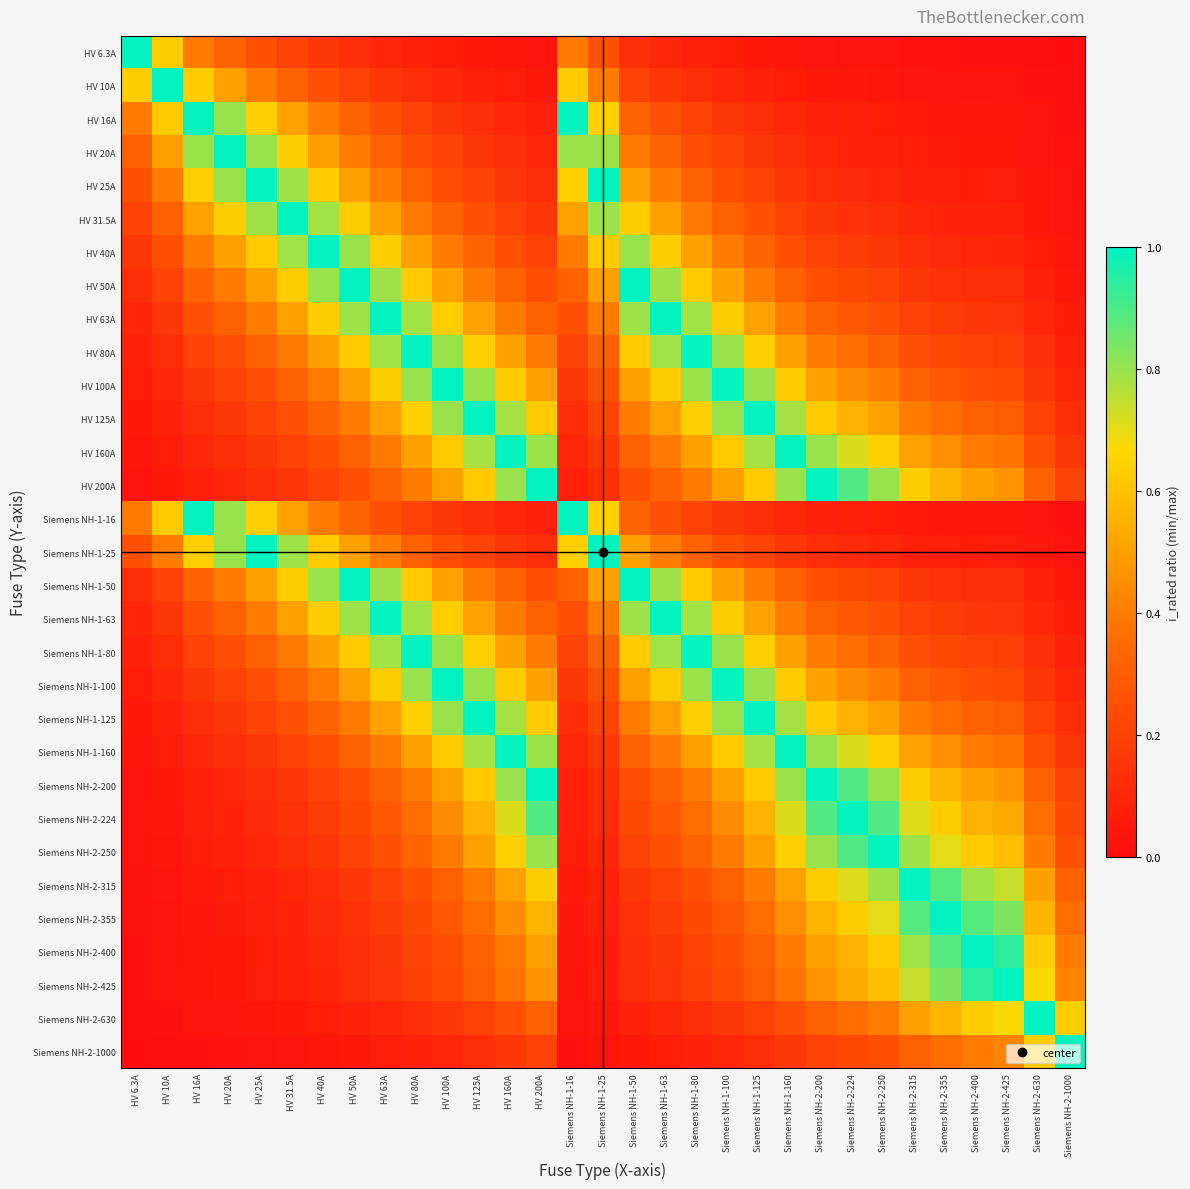

Reading left to right, what are all the values shown in this chart?

HV 6.3A: HV 6.3A=1.0	HV 10A=0.6	HV 16A=0.4	HV 20A=0.3	HV 25A=0.3	HV 31.5A=0.2	HV 40A=0.2	HV 50A=0.1	HV 63A=0.1	HV 80A=0.1	HV 100A=0.1	HV 125A=0.1	HV 160A=0.0	HV 200A=0.0	Siemens NH-1-16=0.4	Siemens NH-1-25=0.3	Siemens NH-1-50=0.1	Siemens NH-1-63=0.1	Siemens NH-1-80=0.1	Siemens NH-1-100=0.1	Siemens NH-1-125=0.1	Siemens NH-1-160=0.0	Siemens NH-2-200=0.0	Siemens NH-2-224=0.0	Siemens NH-2-250=0.0	Siemens NH-2-315=0.0	Siemens NH-2-355=0.0	Siemens NH-2-400=0.0	Siemens NH-2-425=0.0	Siemens NH-2-630=0.0	Siemens NH-2-1000=0.0
HV 10A: HV 6.3A=0.6	HV 10A=1.0	HV 16A=0.6	HV 20A=0.5	HV 25A=0.4	HV 31.5A=0.3	HV 40A=0.2	HV 50A=0.2	HV 63A=0.2	HV 80A=0.1	HV 100A=0.1	HV 125A=0.1	HV 160A=0.1	HV 200A=0.1	Siemens NH-1-16=0.6	Siemens NH-1-25=0.4	Siemens NH-1-50=0.2	Siemens NH-1-63=0.2	Siemens NH-1-80=0.1	Siemens NH-1-100=0.1	Siemens NH-1-125=0.1	Siemens NH-1-160=0.1	Siemens NH-2-200=0.1	Siemens NH-2-224=0.0	Siemens NH-2-250=0.0	Siemens NH-2-315=0.0	Siemens NH-2-355=0.0	Siemens NH-2-400=0.0	Siemens NH-2-425=0.0	Siemens NH-2-630=0.0	Siemens NH-2-1000=0.0
HV 16A: HV 6.3A=0.4	HV 10A=0.6	HV 16A=1.0	HV 20A=0.8	HV 25A=0.6	HV 31.5A=0.5	HV 40A=0.4	HV 50A=0.3	HV 63A=0.3	HV 80A=0.2	HV 100A=0.2	HV 125A=0.1	HV 160A=0.1	HV 200A=0.1	Siemens NH-1-16=1.0	Siemens NH-1-25=0.6	Siemens NH-1-50=0.3	Siemens NH-1-63=0.3	Siemens NH-1-80=0.2	Siemens NH-1-100=0.2	Siemens NH-1-125=0.1	Siemens NH-1-160=0.1	Siemens NH-2-200=0.1	Siemens NH-2-224=0.1	Siemens NH-2-250=0.1	Siemens NH-2-315=0.1	Siemens NH-2-355=0.0	Siemens NH-2-400=0.0	Siemens NH-2-425=0.0	Siemens NH-2-630=0.0	Siemens NH-2-1000=0.0
HV 20A: HV 6.3A=0.3	HV 10A=0.5	HV 16A=0.8	HV 20A=1.0	HV 25A=0.8	HV 31.5A=0.6	HV 40A=0.5	HV 50A=0.4	HV 63A=0.3	HV 80A=0.2	HV 100A=0.2	HV 125A=0.2	HV 160A=0.1	HV 200A=0.1	Siemens NH-1-16=0.8	Siemens NH-1-25=0.8	Siemens NH-1-50=0.4	Siemens NH-1-63=0.3	Siemens NH-1-80=0.2	Siemens NH-1-100=0.2	Siemens NH-1-125=0.2	Siemens NH-1-160=0.1	Siemens NH-2-200=0.1	Siemens NH-2-224=0.1	Siemens NH-2-250=0.1	Siemens NH-2-315=0.1	Siemens NH-2-355=0.1	Siemens NH-2-400=0.1	Siemens NH-2-425=0.0	Siemens NH-2-630=0.0	Siemens NH-2-1000=0.0
HV 25A: HV 6.3A=0.3	HV 10A=0.4	HV 16A=0.6	HV 20A=0.8	HV 25A=1.0	HV 31.5A=0.8	HV 40A=0.6	HV 50A=0.5	HV 63A=0.4	HV 80A=0.3	HV 100A=0.2	HV 125A=0.2	HV 160A=0.2	HV 200A=0.1	Siemens NH-1-16=0.6	Siemens NH-1-25=1.0	Siemens NH-1-50=0.5	Siemens NH-1-63=0.4	Siemens NH-1-80=0.3	Siemens NH-1-100=0.2	Siemens NH-1-125=0.2	Siemens NH-1-160=0.2	Siemens NH-2-200=0.1	Siemens NH-2-224=0.1	Siemens NH-2-250=0.1	Siemens NH-2-315=0.1	Siemens NH-2-355=0.1	Siemens NH-2-400=0.1	Siemens NH-2-425=0.1	Siemens NH-2-630=0.0	Siemens NH-2-1000=0.0
HV 31.5A: HV 6.3A=0.2	HV 10A=0.3	HV 16A=0.5	HV 20A=0.6	HV 25A=0.8	HV 31.5A=1.0	HV 40A=0.8	HV 50A=0.6	HV 63A=0.5	HV 80A=0.4	HV 100A=0.3	HV 125A=0.3	HV 160A=0.2	HV 200A=0.2	Siemens NH-1-16=0.5	Siemens NH-1-25=0.8	Siemens NH-1-50=0.6	Siemens NH-1-63=0.5	Siemens NH-1-80=0.4	Siemens NH-1-100=0.3	Siemens NH-1-125=0.3	Siemens NH-1-160=0.2	Siemens NH-2-200=0.2	Siemens NH-2-224=0.1	Siemens NH-2-250=0.1	Siemens NH-2-315=0.1	Siemens NH-2-355=0.1	Siemens NH-2-400=0.1	Siemens NH-2-425=0.1	Siemens NH-2-630=0.1	Siemens NH-2-1000=0.0
HV 40A: HV 6.3A=0.2	HV 10A=0.2	HV 16A=0.4	HV 20A=0.5	HV 25A=0.6	HV 31.5A=0.8	HV 40A=1.0	HV 50A=0.8	HV 63A=0.6	HV 80A=0.5	HV 100A=0.4	HV 125A=0.3	HV 160A=0.2	HV 200A=0.2	Siemens NH-1-16=0.4	Siemens NH-1-25=0.6	Siemens NH-1-50=0.8	Siemens NH-1-63=0.6	Siemens NH-1-80=0.5	Siemens NH-1-100=0.4	Siemens NH-1-125=0.3	Siemens NH-1-160=0.2	Siemens NH-2-200=0.2	Siemens NH-2-224=0.2	Siemens NH-2-250=0.2	Siemens NH-2-315=0.1	Siemens NH-2-355=0.1	Siemens NH-2-400=0.1	Siemens NH-2-425=0.1	Siemens NH-2-630=0.1	Siemens NH-2-1000=0.0
HV 50A: HV 6.3A=0.1	HV 10A=0.2	HV 16A=0.3	HV 20A=0.4	HV 25A=0.5	HV 31.5A=0.6	HV 40A=0.8	HV 50A=1.0	HV 63A=0.8	HV 80A=0.6	HV 100A=0.5	HV 125A=0.4	HV 160A=0.3	HV 200A=0.2	Siemens NH-1-16=0.3	Siemens NH-1-25=0.5	Siemens NH-1-50=1.0	Siemens NH-1-63=0.8	Siemens NH-1-80=0.6	Siemens NH-1-100=0.5	Siemens NH-1-125=0.4	Siemens NH-1-160=0.3	Siemens NH-2-200=0.2	Siemens NH-2-224=0.2	Siemens NH-2-250=0.2	Siemens NH-2-315=0.2	Siemens NH-2-355=0.1	Siemens NH-2-400=0.1	Siemens NH-2-425=0.1	Siemens NH-2-630=0.1	Siemens NH-2-1000=0.1
HV 63A: HV 6.3A=0.1	HV 10A=0.2	HV 16A=0.3	HV 20A=0.3	HV 25A=0.4	HV 31.5A=0.5	HV 40A=0.6	HV 50A=0.8	HV 63A=1.0	HV 80A=0.8	HV 100A=0.6	HV 125A=0.5	HV 160A=0.4	HV 200A=0.3	Siemens NH-1-16=0.3	Siemens NH-1-25=0.4	Siemens NH-1-50=0.8	Siemens NH-1-63=1.0	Siemens NH-1-80=0.8	Siemens NH-1-100=0.6	Siemens NH-1-125=0.5	Siemens NH-1-160=0.4	Siemens NH-2-200=0.3	Siemens NH-2-224=0.3	Siemens NH-2-250=0.3	Siemens NH-2-315=0.2	Siemens NH-2-355=0.2	Siemens NH-2-400=0.2	Siemens NH-2-425=0.1	Siemens NH-2-630=0.1	Siemens NH-2-1000=0.1
HV 80A: HV 6.3A=0.1	HV 10A=0.1	HV 16A=0.2	HV 20A=0.2	HV 25A=0.3	HV 31.5A=0.4	HV 40A=0.5	HV 50A=0.6	HV 63A=0.8	HV 80A=1.0	HV 100A=0.8	HV 125A=0.6	HV 160A=0.5	HV 200A=0.4	Siemens NH-1-16=0.2	Siemens NH-1-25=0.3	Siemens NH-1-50=0.6	Siemens NH-1-63=0.8	Siemens NH-1-80=1.0	Siemens NH-1-100=0.8	Siemens NH-1-125=0.6	Siemens NH-1-160=0.5	Siemens NH-2-200=0.4	Siemens NH-2-224=0.4	Siemens NH-2-250=0.3	Siemens NH-2-315=0.3	Siemens NH-2-355=0.2	Siemens NH-2-400=0.2	Siemens NH-2-425=0.2	Siemens NH-2-630=0.1	Siemens NH-2-1000=0.1
HV 100A: HV 6.3A=0.1	HV 10A=0.1	HV 16A=0.2	HV 20A=0.2	HV 25A=0.2	HV 31.5A=0.3	HV 40A=0.4	HV 50A=0.5	HV 63A=0.6	HV 80A=0.8	HV 100A=1.0	HV 125A=0.8	HV 160A=0.6	HV 200A=0.5	Siemens NH-1-16=0.2	Siemens NH-1-25=0.2	Siemens NH-1-50=0.5	Siemens NH-1-63=0.6	Siemens NH-1-80=0.8	Siemens NH-1-100=1.0	Siemens NH-1-125=0.8	Siemens NH-1-160=0.6	Siemens NH-2-200=0.5	Siemens NH-2-224=0.4	Siemens NH-2-250=0.4	Siemens NH-2-315=0.3	Siemens NH-2-355=0.3	Siemens NH-2-400=0.2	Siemens NH-2-425=0.2	Siemens NH-2-630=0.2	Siemens NH-2-1000=0.1
HV 125A: HV 6.3A=0.1	HV 10A=0.1	HV 16A=0.1	HV 20A=0.2	HV 25A=0.2	HV 31.5A=0.3	HV 40A=0.3	HV 50A=0.4	HV 63A=0.5	HV 80A=0.6	HV 100A=0.8	HV 125A=1.0	HV 160A=0.8	HV 200A=0.6	Siemens NH-1-16=0.1	Siemens NH-1-25=0.2	Siemens NH-1-50=0.4	Siemens NH-1-63=0.5	Siemens NH-1-80=0.6	Siemens NH-1-100=0.8	Siemens NH-1-125=1.0	Siemens NH-1-160=0.8	Siemens NH-2-200=0.6	Siemens NH-2-224=0.6	Siemens NH-2-250=0.5	Siemens NH-2-315=0.4	Siemens NH-2-355=0.4	Siemens NH-2-400=0.3	Siemens NH-2-425=0.3	Siemens NH-2-630=0.2	Siemens NH-2-1000=0.1
HV 160A: HV 6.3A=0.0	HV 10A=0.1	HV 16A=0.1	HV 20A=0.1	HV 25A=0.2	HV 31.5A=0.2	HV 40A=0.2	HV 50A=0.3	HV 63A=0.4	HV 80A=0.5	HV 100A=0.6	HV 125A=0.8	HV 160A=1.0	HV 200A=0.8	Siemens NH-1-16=0.1	Siemens NH-1-25=0.2	Siemens NH-1-50=0.3	Siemens NH-1-63=0.4	Siemens NH-1-80=0.5	Siemens NH-1-100=0.6	Siemens NH-1-125=0.8	Siemens NH-1-160=1.0	Siemens NH-2-200=0.8	Siemens NH-2-224=0.7	Siemens NH-2-250=0.6	Siemens NH-2-315=0.5	Siemens NH-2-355=0.5	Siemens NH-2-400=0.4	Siemens NH-2-425=0.4	Siemens NH-2-630=0.3	Siemens NH-2-1000=0.2
HV 200A: HV 6.3A=0.0	HV 10A=0.1	HV 16A=0.1	HV 20A=0.1	HV 25A=0.1	HV 31.5A=0.2	HV 40A=0.2	HV 50A=0.2	HV 63A=0.3	HV 80A=0.4	HV 100A=0.5	HV 125A=0.6	HV 160A=0.8	HV 200A=1.0	Siemens NH-1-16=0.1	Siemens NH-1-25=0.1	Siemens NH-1-50=0.2	Siemens NH-1-63=0.3	Siemens NH-1-80=0.4	Siemens NH-1-100=0.5	Siemens NH-1-125=0.6	Siemens NH-1-160=0.8	Siemens NH-2-200=1.0	Siemens NH-2-224=0.9	Siemens NH-2-250=0.8	Siemens NH-2-315=0.6	Siemens NH-2-355=0.6	Siemens NH-2-400=0.5	Siemens NH-2-425=0.5	Siemens NH-2-630=0.3	Siemens NH-2-1000=0.2
Siemens NH-1-16: HV 6.3A=0.4	HV 10A=0.6	HV 16A=1.0	HV 20A=0.8	HV 25A=0.6	HV 31.5A=0.5	HV 40A=0.4	HV 50A=0.3	HV 63A=0.3	HV 80A=0.2	HV 100A=0.2	HV 125A=0.1	HV 160A=0.1	HV 200A=0.1	Siemens NH-1-16=1.0	Siemens NH-1-25=0.6	Siemens NH-1-50=0.3	Siemens NH-1-63=0.3	Siemens NH-1-80=0.2	Siemens NH-1-100=0.2	Siemens NH-1-125=0.1	Siemens NH-1-160=0.1	Siemens NH-2-200=0.1	Siemens NH-2-224=0.1	Siemens NH-2-250=0.1	Siemens NH-2-315=0.1	Siemens NH-2-355=0.0	Siemens NH-2-400=0.0	Siemens NH-2-425=0.0	Siemens NH-2-630=0.0	Siemens NH-2-1000=0.0
Siemens NH-1-25: HV 6.3A=0.3	HV 10A=0.4	HV 16A=0.6	HV 20A=0.8	HV 25A=1.0	HV 31.5A=0.8	HV 40A=0.6	HV 50A=0.5	HV 63A=0.4	HV 80A=0.3	HV 100A=0.2	HV 125A=0.2	HV 160A=0.2	HV 200A=0.1	Siemens NH-1-16=0.6	Siemens NH-1-25=1.0	Siemens NH-1-50=0.5	Siemens NH-1-63=0.4	Siemens NH-1-80=0.3	Siemens NH-1-100=0.2	Siemens NH-1-125=0.2	Siemens NH-1-160=0.2	Siemens NH-2-200=0.1	Siemens NH-2-224=0.1	Siemens NH-2-250=0.1	Siemens NH-2-315=0.1	Siemens NH-2-355=0.1	Siemens NH-2-400=0.1	Siemens NH-2-425=0.1	Siemens NH-2-630=0.0	Siemens NH-2-1000=0.0
Siemens NH-1-50: HV 6.3A=0.1	HV 10A=0.2	HV 16A=0.3	HV 20A=0.4	HV 25A=0.5	HV 31.5A=0.6	HV 40A=0.8	HV 50A=1.0	HV 63A=0.8	HV 80A=0.6	HV 100A=0.5	HV 125A=0.4	HV 160A=0.3	HV 200A=0.2	Siemens NH-1-16=0.3	Siemens NH-1-25=0.5	Siemens NH-1-50=1.0	Siemens NH-1-63=0.8	Siemens NH-1-80=0.6	Siemens NH-1-100=0.5	Siemens NH-1-125=0.4	Siemens NH-1-160=0.3	Siemens NH-2-200=0.2	Siemens NH-2-224=0.2	Siemens NH-2-250=0.2	Siemens NH-2-315=0.2	Siemens NH-2-355=0.1	Siemens NH-2-400=0.1	Siemens NH-2-425=0.1	Siemens NH-2-630=0.1	Siemens NH-2-1000=0.1
Siemens NH-1-63: HV 6.3A=0.1	HV 10A=0.2	HV 16A=0.3	HV 20A=0.3	HV 25A=0.4	HV 31.5A=0.5	HV 40A=0.6	HV 50A=0.8	HV 63A=1.0	HV 80A=0.8	HV 100A=0.6	HV 125A=0.5	HV 160A=0.4	HV 200A=0.3	Siemens NH-1-16=0.3	Siemens NH-1-25=0.4	Siemens NH-1-50=0.8	Siemens NH-1-63=1.0	Siemens NH-1-80=0.8	Siemens NH-1-100=0.6	Siemens NH-1-125=0.5	Siemens NH-1-160=0.4	Siemens NH-2-200=0.3	Siemens NH-2-224=0.3	Siemens NH-2-250=0.3	Siemens NH-2-315=0.2	Siemens NH-2-355=0.2	Siemens NH-2-400=0.2	Siemens NH-2-425=0.1	Siemens NH-2-630=0.1	Siemens NH-2-1000=0.1
Siemens NH-1-80: HV 6.3A=0.1	HV 10A=0.1	HV 16A=0.2	HV 20A=0.2	HV 25A=0.3	HV 31.5A=0.4	HV 40A=0.5	HV 50A=0.6	HV 63A=0.8	HV 80A=1.0	HV 100A=0.8	HV 125A=0.6	HV 160A=0.5	HV 200A=0.4	Siemens NH-1-16=0.2	Siemens NH-1-25=0.3	Siemens NH-1-50=0.6	Siemens NH-1-63=0.8	Siemens NH-1-80=1.0	Siemens NH-1-100=0.8	Siemens NH-1-125=0.6	Siemens NH-1-160=0.5	Siemens NH-2-200=0.4	Siemens NH-2-224=0.4	Siemens NH-2-250=0.3	Siemens NH-2-315=0.3	Siemens NH-2-355=0.2	Siemens NH-2-400=0.2	Siemens NH-2-425=0.2	Siemens NH-2-630=0.1	Siemens NH-2-1000=0.1
Siemens NH-1-100: HV 6.3A=0.1	HV 10A=0.1	HV 16A=0.2	HV 20A=0.2	HV 25A=0.2	HV 31.5A=0.3	HV 40A=0.4	HV 50A=0.5	HV 63A=0.6	HV 80A=0.8	HV 100A=1.0	HV 125A=0.8	HV 160A=0.6	HV 200A=0.5	Siemens NH-1-16=0.2	Siemens NH-1-25=0.2	Siemens NH-1-50=0.5	Siemens NH-1-63=0.6	Siemens NH-1-80=0.8	Siemens NH-1-100=1.0	Siemens NH-1-125=0.8	Siemens NH-1-160=0.6	Siemens NH-2-200=0.5	Siemens NH-2-224=0.4	Siemens NH-2-250=0.4	Siemens NH-2-315=0.3	Siemens NH-2-355=0.3	Siemens NH-2-400=0.2	Siemens NH-2-425=0.2	Siemens NH-2-630=0.2	Siemens NH-2-1000=0.1
Siemens NH-1-125: HV 6.3A=0.1	HV 10A=0.1	HV 16A=0.1	HV 20A=0.2	HV 25A=0.2	HV 31.5A=0.3	HV 40A=0.3	HV 50A=0.4	HV 63A=0.5	HV 80A=0.6	HV 100A=0.8	HV 125A=1.0	HV 160A=0.8	HV 200A=0.6	Siemens NH-1-16=0.1	Siemens NH-1-25=0.2	Siemens NH-1-50=0.4	Siemens NH-1-63=0.5	Siemens NH-1-80=0.6	Siemens NH-1-100=0.8	Siemens NH-1-125=1.0	Siemens NH-1-160=0.8	Siemens NH-2-200=0.6	Siemens NH-2-224=0.6	Siemens NH-2-250=0.5	Siemens NH-2-315=0.4	Siemens NH-2-355=0.4	Siemens NH-2-400=0.3	Siemens NH-2-425=0.3	Siemens NH-2-630=0.2	Siemens NH-2-1000=0.1
Siemens NH-1-160: HV 6.3A=0.0	HV 10A=0.1	HV 16A=0.1	HV 20A=0.1	HV 25A=0.2	HV 31.5A=0.2	HV 40A=0.2	HV 50A=0.3	HV 63A=0.4	HV 80A=0.5	HV 100A=0.6	HV 125A=0.8	HV 160A=1.0	HV 200A=0.8	Siemens NH-1-16=0.1	Siemens NH-1-25=0.2	Siemens NH-1-50=0.3	Siemens NH-1-63=0.4	Siemens NH-1-80=0.5	Siemens NH-1-100=0.6	Siemens NH-1-125=0.8	Siemens NH-1-160=1.0	Siemens NH-2-200=0.8	Siemens NH-2-224=0.7	Siemens NH-2-250=0.6	Siemens NH-2-315=0.5	Siemens NH-2-355=0.5	Siemens NH-2-400=0.4	Siemens NH-2-425=0.4	Siemens NH-2-630=0.3	Siemens NH-2-1000=0.2
Siemens NH-2-200: HV 6.3A=0.0	HV 10A=0.1	HV 16A=0.1	HV 20A=0.1	HV 25A=0.1	HV 31.5A=0.2	HV 40A=0.2	HV 50A=0.2	HV 63A=0.3	HV 80A=0.4	HV 100A=0.5	HV 125A=0.6	HV 160A=0.8	HV 200A=1.0	Siemens NH-1-16=0.1	Siemens NH-1-25=0.1	Siemens NH-1-50=0.2	Siemens NH-1-63=0.3	Siemens NH-1-80=0.4	Siemens NH-1-100=0.5	Siemens NH-1-125=0.6	Siemens NH-1-160=0.8	Siemens NH-2-200=1.0	Siemens NH-2-224=0.9	Siemens NH-2-250=0.8	Siemens NH-2-315=0.6	Siemens NH-2-355=0.6	Siemens NH-2-400=0.5	Siemens NH-2-425=0.5	Siemens NH-2-630=0.3	Siemens NH-2-1000=0.2
Siemens NH-2-224: HV 6.3A=0.0	HV 10A=0.0	HV 16A=0.1	HV 20A=0.1	HV 25A=0.1	HV 31.5A=0.1	HV 40A=0.2	HV 50A=0.2	HV 63A=0.3	HV 80A=0.4	HV 100A=0.4	HV 125A=0.6	HV 160A=0.7	HV 200A=0.9	Siemens NH-1-16=0.1	Siemens NH-1-25=0.1	Siemens NH-1-50=0.2	Siemens NH-1-63=0.3	Siemens NH-1-80=0.4	Siemens NH-1-100=0.4	Siemens NH-1-125=0.6	Siemens NH-1-160=0.7	Siemens NH-2-200=0.9	Siemens NH-2-224=1.0	Siemens NH-2-250=0.9	Siemens NH-2-315=0.7	Siemens NH-2-355=0.6	Siemens NH-2-400=0.6	Siemens NH-2-425=0.5	Siemens NH-2-630=0.4	Siemens NH-2-1000=0.2
Siemens NH-2-250: HV 6.3A=0.0	HV 10A=0.0	HV 16A=0.1	HV 20A=0.1	HV 25A=0.1	HV 31.5A=0.1	HV 40A=0.2	HV 50A=0.2	HV 63A=0.3	HV 80A=0.3	HV 100A=0.4	HV 125A=0.5	HV 160A=0.6	HV 200A=0.8	Siemens NH-1-16=0.1	Siemens NH-1-25=0.1	Siemens NH-1-50=0.2	Siemens NH-1-63=0.3	Siemens NH-1-80=0.3	Siemens NH-1-100=0.4	Siemens NH-1-125=0.5	Siemens NH-1-160=0.6	Siemens NH-2-200=0.8	Siemens NH-2-224=0.9	Siemens NH-2-250=1.0	Siemens NH-2-315=0.8	Siemens NH-2-355=0.7	Siemens NH-2-400=0.6	Siemens NH-2-425=0.6	Siemens NH-2-630=0.4	Siemens NH-2-1000=0.2
Siemens NH-2-315: HV 6.3A=0.0	HV 10A=0.0	HV 16A=0.1	HV 20A=0.1	HV 25A=0.1	HV 31.5A=0.1	HV 40A=0.1	HV 50A=0.2	HV 63A=0.2	HV 80A=0.3	HV 100A=0.3	HV 125A=0.4	HV 160A=0.5	HV 200A=0.6	Siemens NH-1-16=0.1	Siemens NH-1-25=0.1	Siemens NH-1-50=0.2	Siemens NH-1-63=0.2	Siemens NH-1-80=0.3	Siemens NH-1-100=0.3	Siemens NH-1-125=0.4	Siemens NH-1-160=0.5	Siemens NH-2-200=0.6	Siemens NH-2-224=0.7	Siemens NH-2-250=0.8	Siemens NH-2-315=1.0	Siemens NH-2-355=0.9	Siemens NH-2-400=0.8	Siemens NH-2-425=0.7	Siemens NH-2-630=0.5	Siemens NH-2-1000=0.3
Siemens NH-2-355: HV 6.3A=0.0	HV 10A=0.0	HV 16A=0.0	HV 20A=0.1	HV 25A=0.1	HV 31.5A=0.1	HV 40A=0.1	HV 50A=0.1	HV 63A=0.2	HV 80A=0.2	HV 100A=0.3	HV 125A=0.4	HV 160A=0.5	HV 200A=0.6	Siemens NH-1-16=0.0	Siemens NH-1-25=0.1	Siemens NH-1-50=0.1	Siemens NH-1-63=0.2	Siemens NH-1-80=0.2	Siemens NH-1-100=0.3	Siemens NH-1-125=0.4	Siemens NH-1-160=0.5	Siemens NH-2-200=0.6	Siemens NH-2-224=0.6	Siemens NH-2-250=0.7	Siemens NH-2-315=0.9	Siemens NH-2-355=1.0	Siemens NH-2-400=0.9	Siemens NH-2-425=0.8	Siemens NH-2-630=0.6	Siemens NH-2-1000=0.4
Siemens NH-2-400: HV 6.3A=0.0	HV 10A=0.0	HV 16A=0.0	HV 20A=0.1	HV 25A=0.1	HV 31.5A=0.1	HV 40A=0.1	HV 50A=0.1	HV 63A=0.2	HV 80A=0.2	HV 100A=0.2	HV 125A=0.3	HV 160A=0.4	HV 200A=0.5	Siemens NH-1-16=0.0	Siemens NH-1-25=0.1	Siemens NH-1-50=0.1	Siemens NH-1-63=0.2	Siemens NH-1-80=0.2	Siemens NH-1-100=0.2	Siemens NH-1-125=0.3	Siemens NH-1-160=0.4	Siemens NH-2-200=0.5	Siemens NH-2-224=0.6	Siemens NH-2-250=0.6	Siemens NH-2-315=0.8	Siemens NH-2-355=0.9	Siemens NH-2-400=1.0	Siemens NH-2-425=0.9	Siemens NH-2-630=0.6	Siemens NH-2-1000=0.4
Siemens NH-2-425: HV 6.3A=0.0	HV 10A=0.0	HV 16A=0.0	HV 20A=0.0	HV 25A=0.1	HV 31.5A=0.1	HV 40A=0.1	HV 50A=0.1	HV 63A=0.1	HV 80A=0.2	HV 100A=0.2	HV 125A=0.3	HV 160A=0.4	HV 200A=0.5	Siemens NH-1-16=0.0	Siemens NH-1-25=0.1	Siemens NH-1-50=0.1	Siemens NH-1-63=0.1	Siemens NH-1-80=0.2	Siemens NH-1-100=0.2	Siemens NH-1-125=0.3	Siemens NH-1-160=0.4	Siemens NH-2-200=0.5	Siemens NH-2-224=0.5	Siemens NH-2-250=0.6	Siemens NH-2-315=0.7	Siemens NH-2-355=0.8	Siemens NH-2-400=0.9	Siemens NH-2-425=1.0	Siemens NH-2-630=0.7	Siemens NH-2-1000=0.4
Siemens NH-2-630: HV 6.3A=0.0	HV 10A=0.0	HV 16A=0.0	HV 20A=0.0	HV 25A=0.0	HV 31.5A=0.1	HV 40A=0.1	HV 50A=0.1	HV 63A=0.1	HV 80A=0.1	HV 100A=0.2	HV 125A=0.2	HV 160A=0.3	HV 200A=0.3	Siemens NH-1-16=0.0	Siemens NH-1-25=0.0	Siemens NH-1-50=0.1	Siemens NH-1-63=0.1	Siemens NH-1-80=0.1	Siemens NH-1-100=0.2	Siemens NH-1-125=0.2	Siemens NH-1-160=0.3	Siemens NH-2-200=0.3	Siemens NH-2-224=0.4	Siemens NH-2-250=0.4	Siemens NH-2-315=0.5	Siemens NH-2-355=0.6	Siemens NH-2-400=0.6	Siemens NH-2-425=0.7	Siemens NH-2-630=1.0	Siemens NH-2-1000=0.6
Siemens NH-2-1000: HV 6.3A=0.0	HV 10A=0.0	HV 16A=0.0	HV 20A=0.0	HV 25A=0.0	HV 31.5A=0.0	HV 40A=0.0	HV 50A=0.1	HV 63A=0.1	HV 80A=0.1	HV 100A=0.1	HV 125A=0.1	HV 160A=0.2	HV 200A=0.2	Siemens NH-1-16=0.0	Siemens NH-1-25=0.0	Siemens NH-1-50=0.1	Siemens NH-1-63=0.1	Siemens NH-1-80=0.1	Siemens NH-1-100=0.1	Siemens NH-1-125=0.1	Siemens NH-1-160=0.2	Siemens NH-2-200=0.2	Siemens NH-2-224=0.2	Siemens NH-2-250=0.2	Siemens NH-2-315=0.3	Siemens NH-2-355=0.4	Siemens NH-2-400=0.4	Siemens NH-2-425=0.4	Siemens NH-2-630=0.6	Siemens NH-2-1000=1.0